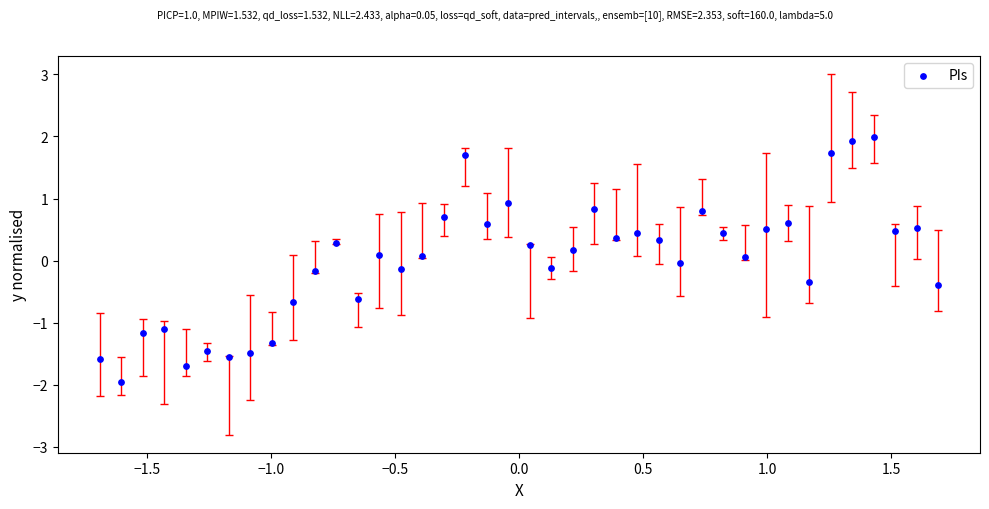

What is the range of Y values (max minus min)?

3.9